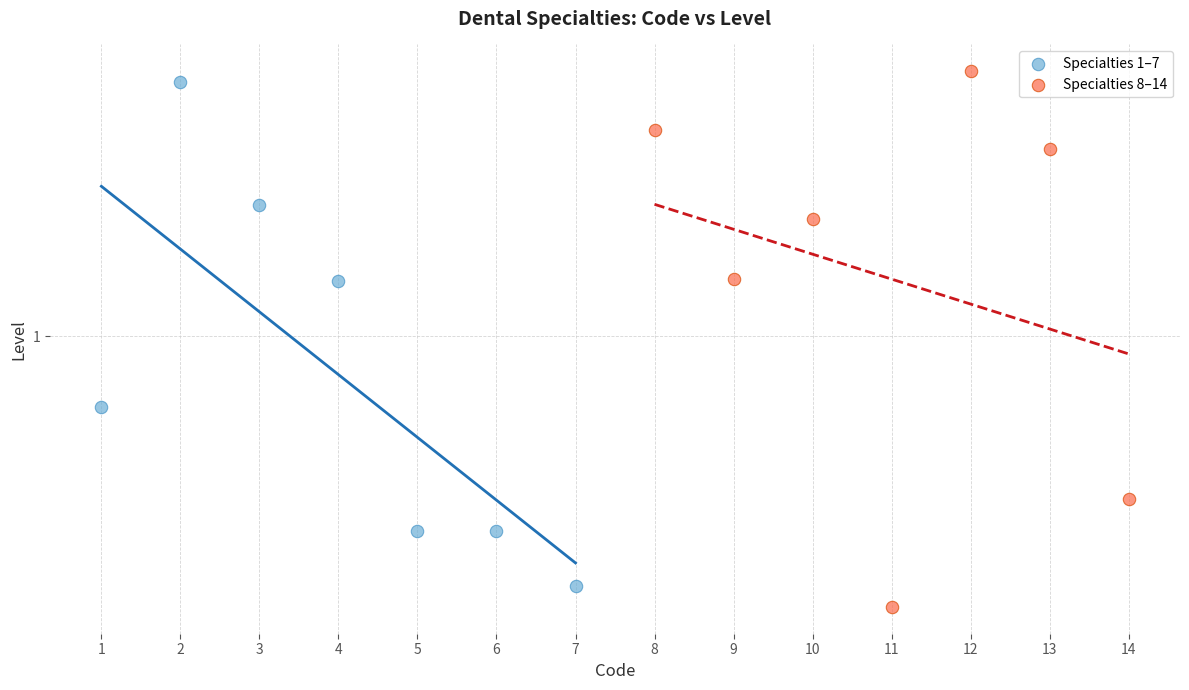

Which series contains the highest Y value?

Specialties 8–14